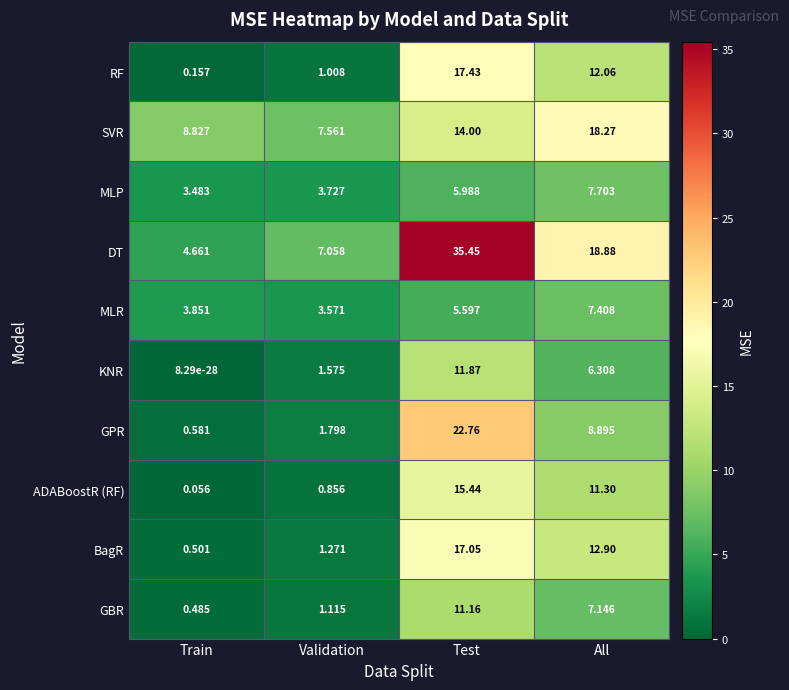

At which label is KNR closest to 5?

All